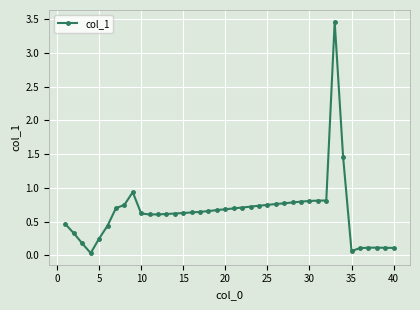

What is the greatest value displayed?

3.5